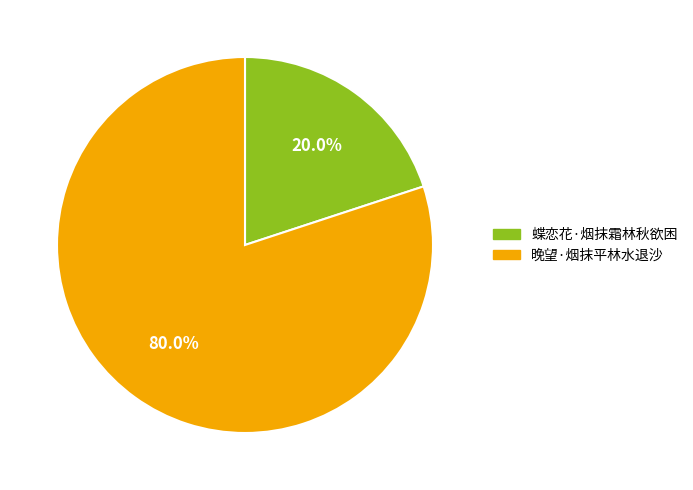

What is the majority slice?

晚望·烟抹平林水退沙